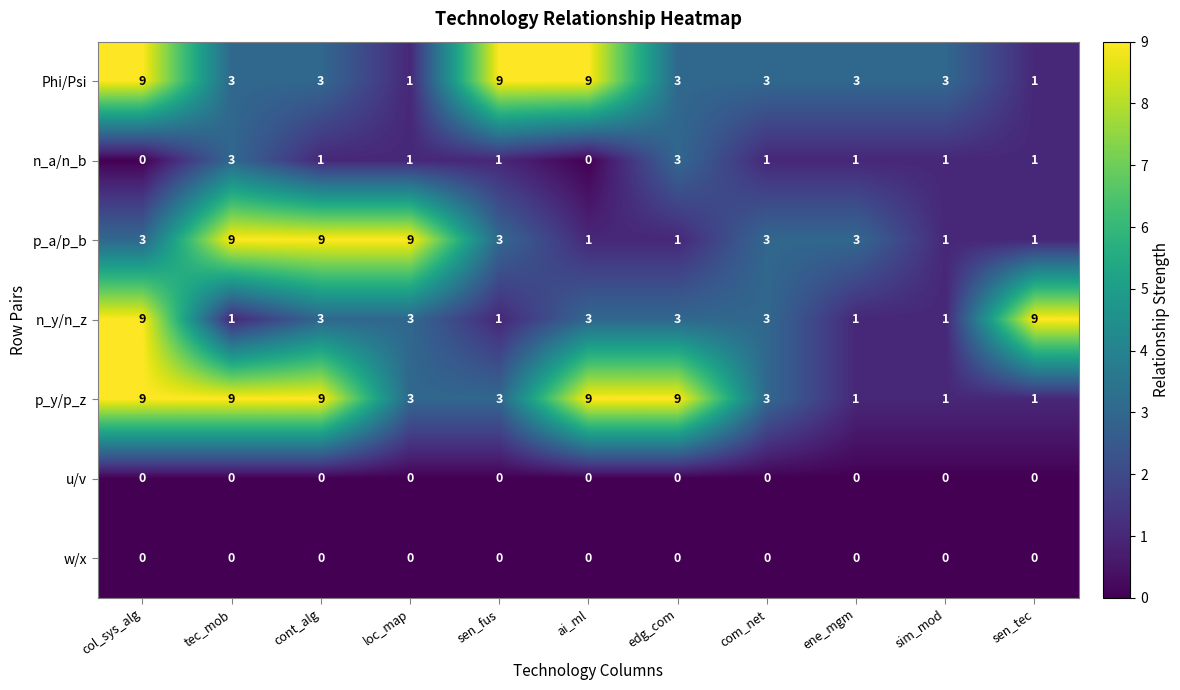

True or false: Phi/Psi has a value of 16 at sen_fus.

False